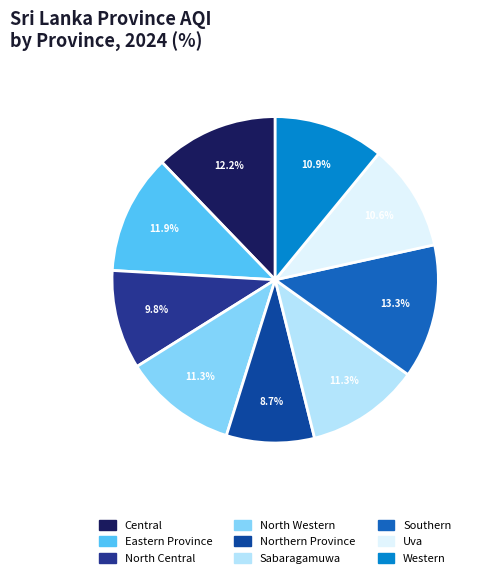

To the nearest percent, what percentage of the pie is Northern Province?

9%